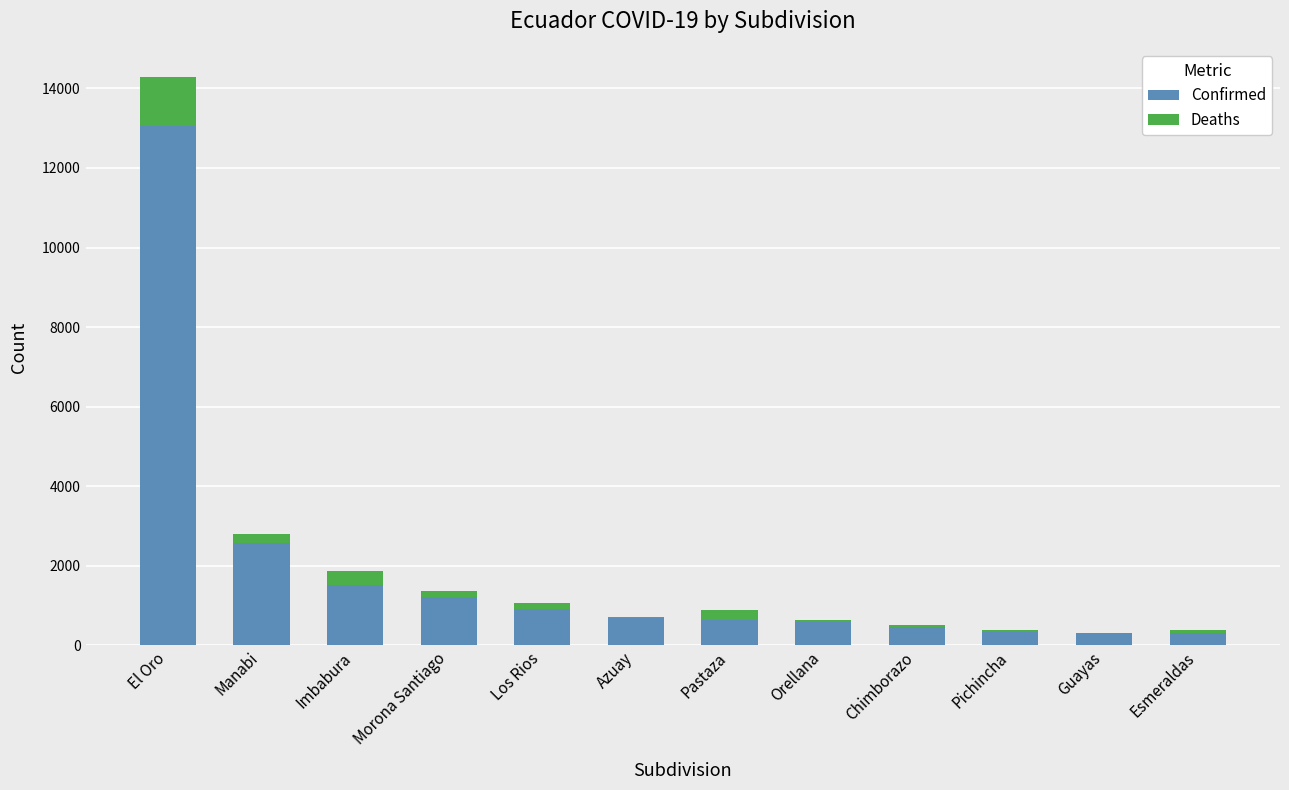

At which category is the sum across all series the highest?

El Oro